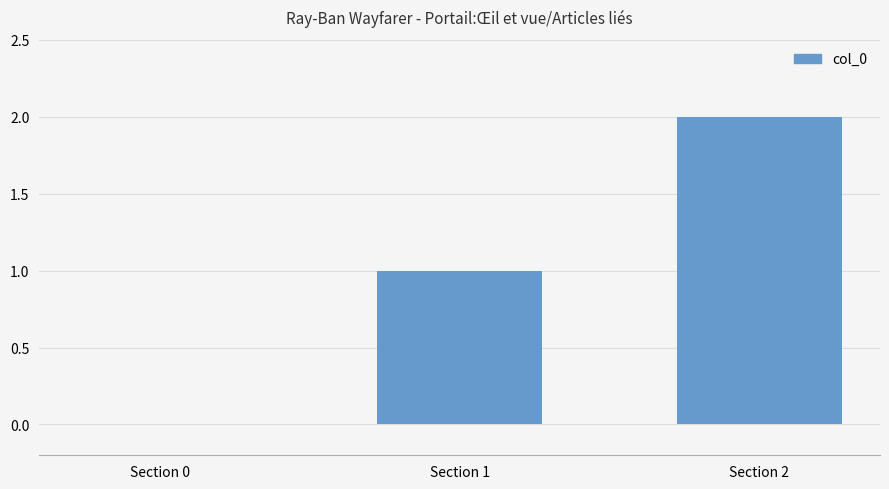

Between Section 1 and Section 0, which is larger?

Section 1